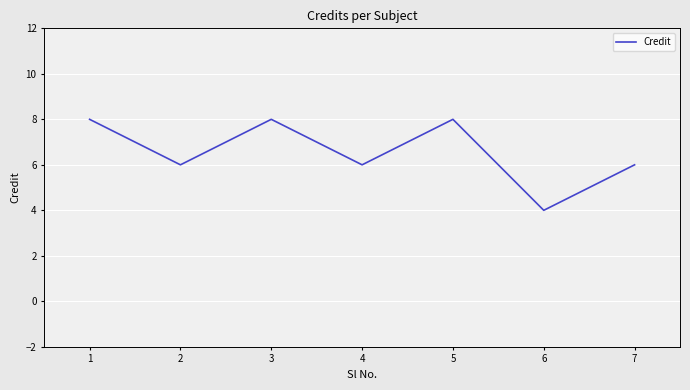

Is this an area chart (filled region under the line)?

No